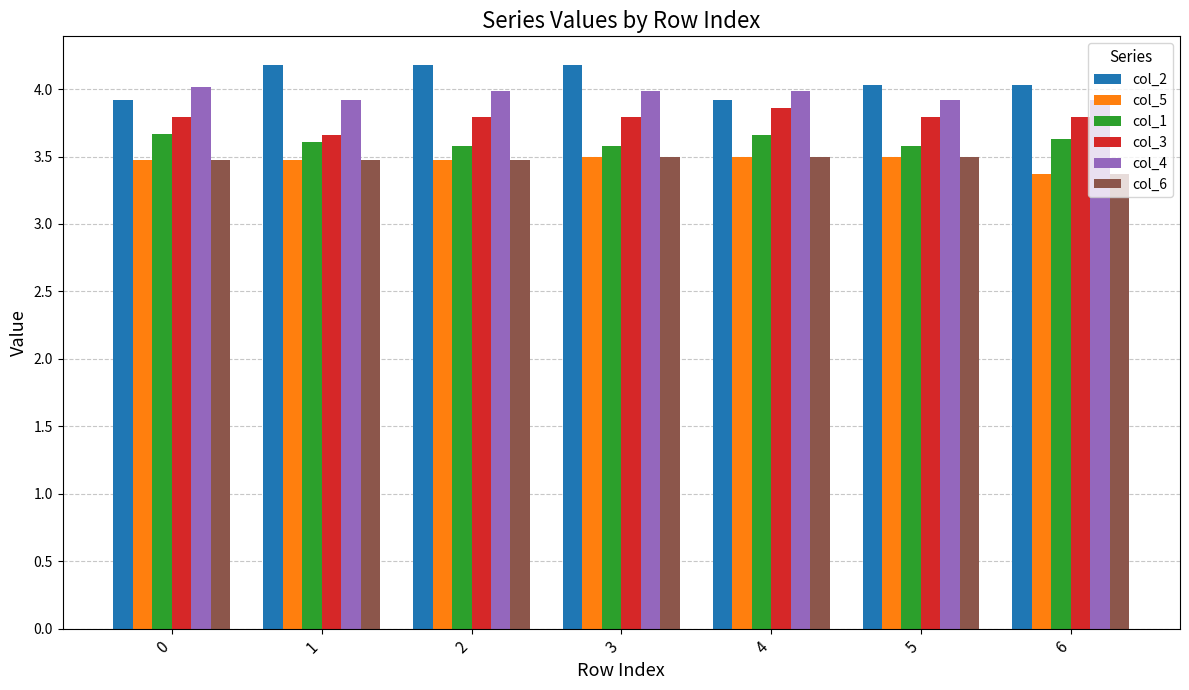

What value does the col_1 series have at 0?

3.7